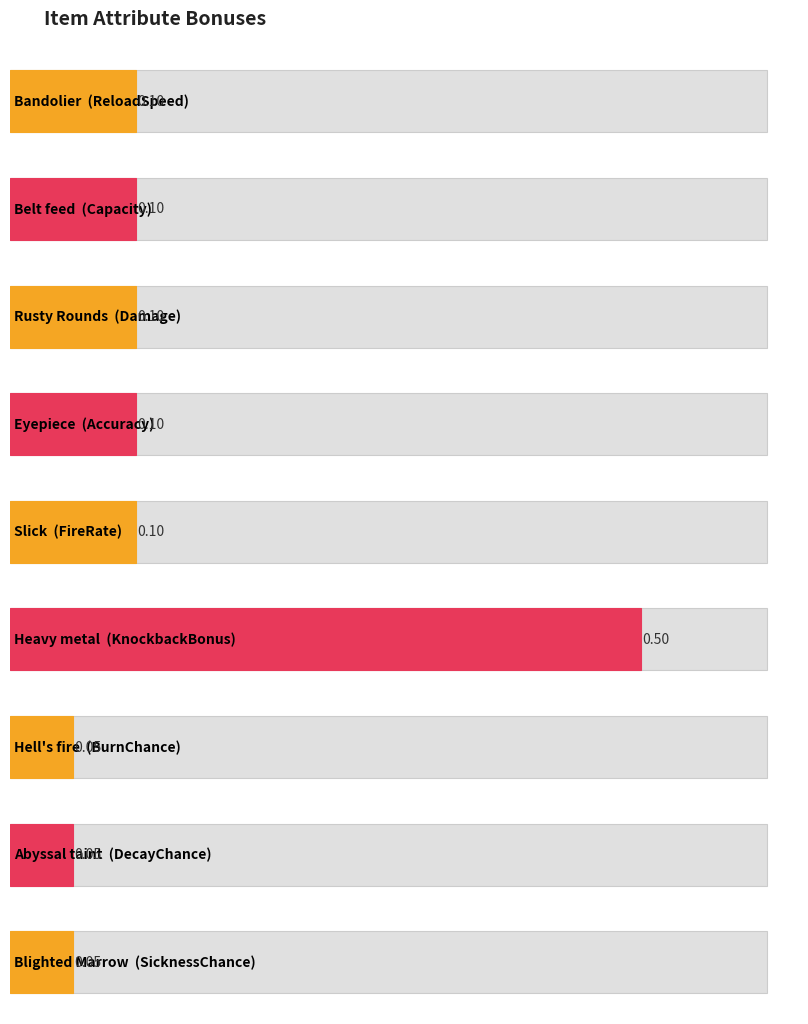

Reading right to left, what are all the values shown in this chart?

Blighted Marrow=0.1	Abyssal taint=0.1	Hell's fire=0.1	Heavy metal=0.5	Slick=0.1	Eyepiece=0.1	Rusty Rounds=0.1	Belt feed=0.1	Bandolier=0.1